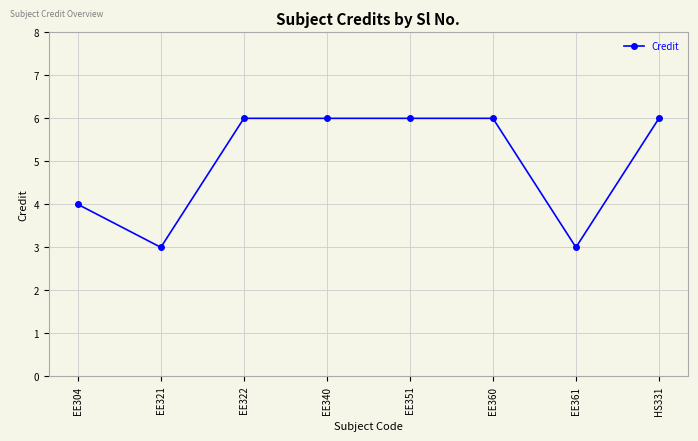

The value at EE360 is 6. True or false?

True